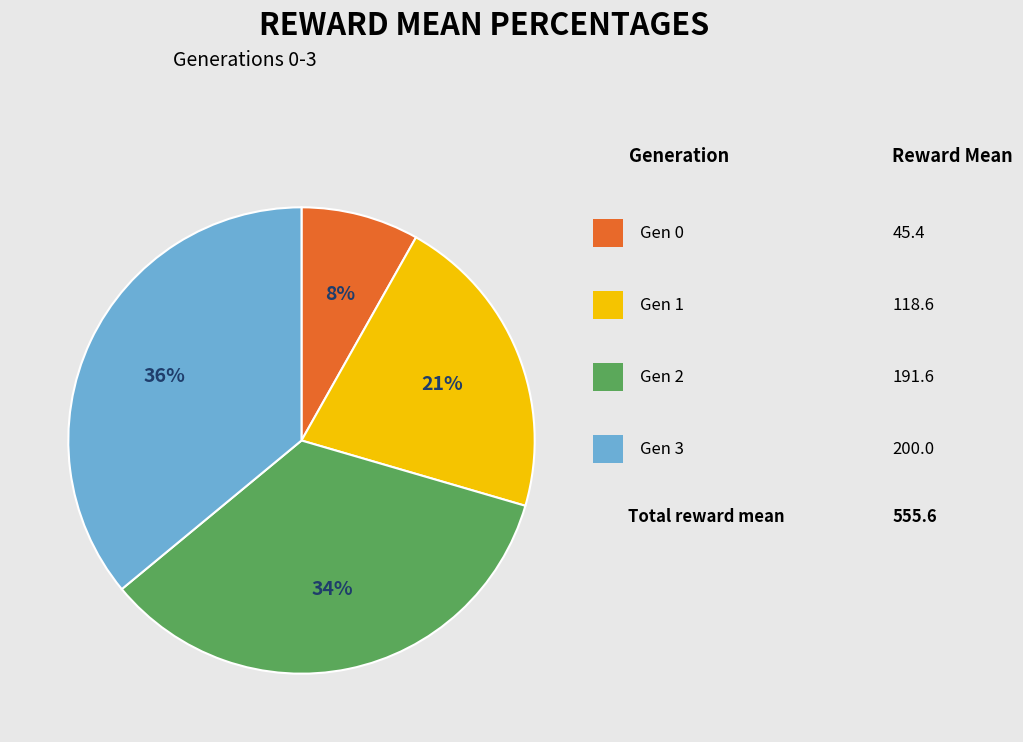

To the nearest percent, what is the average slice percentage?

25%